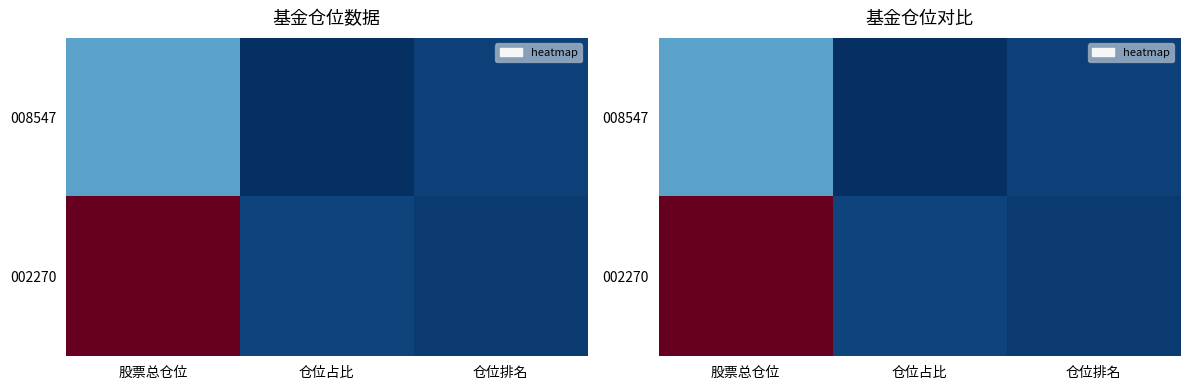

How many data points does each series have?

3